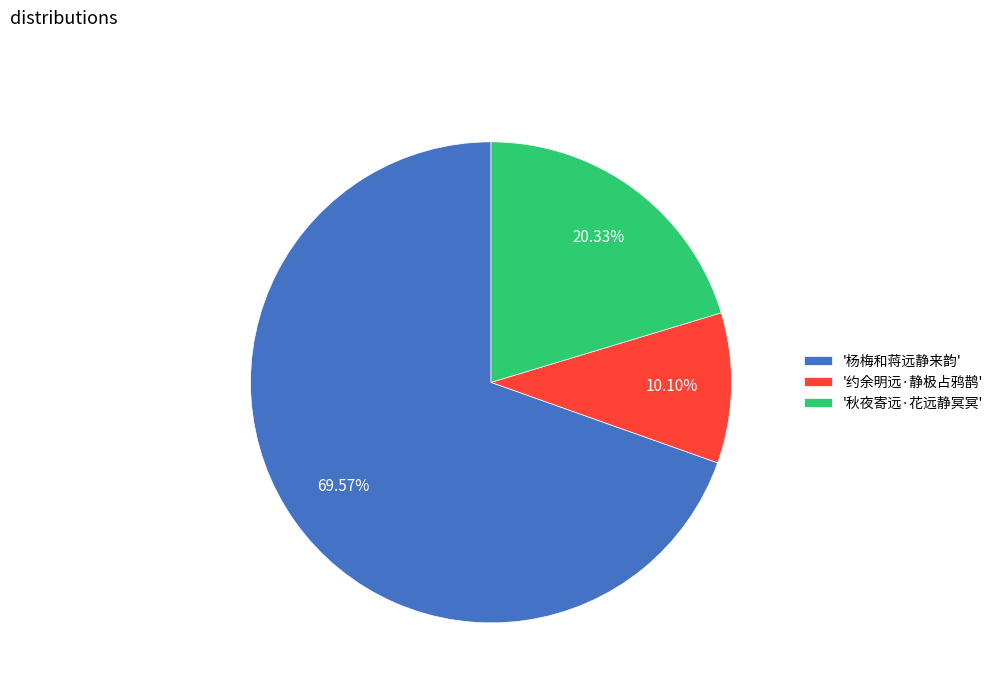

Is there any slice that represents more than half of the pie?

Yes